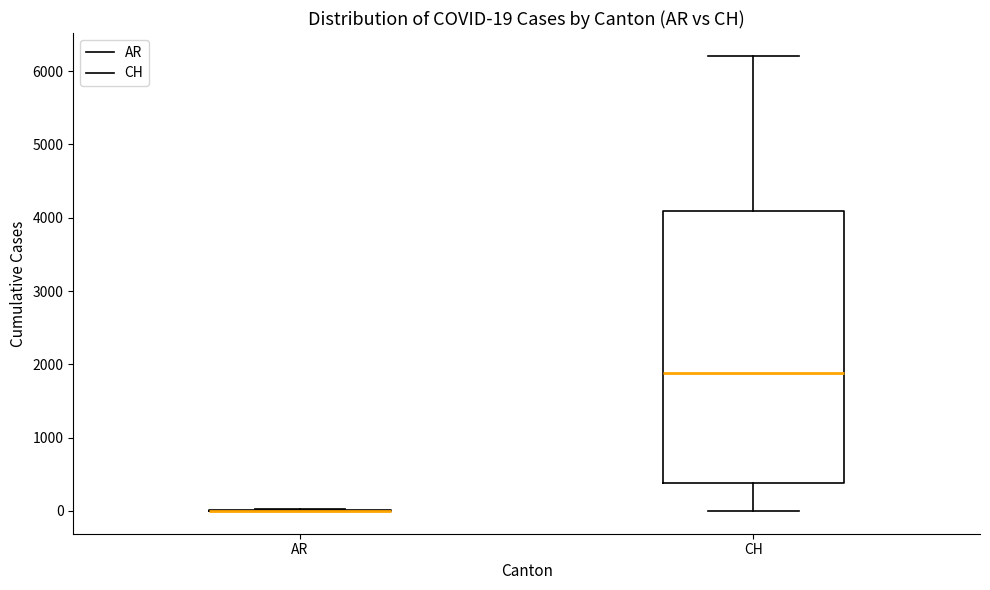

Which box is the tallest, from its lower edge to its upper edge?

CH